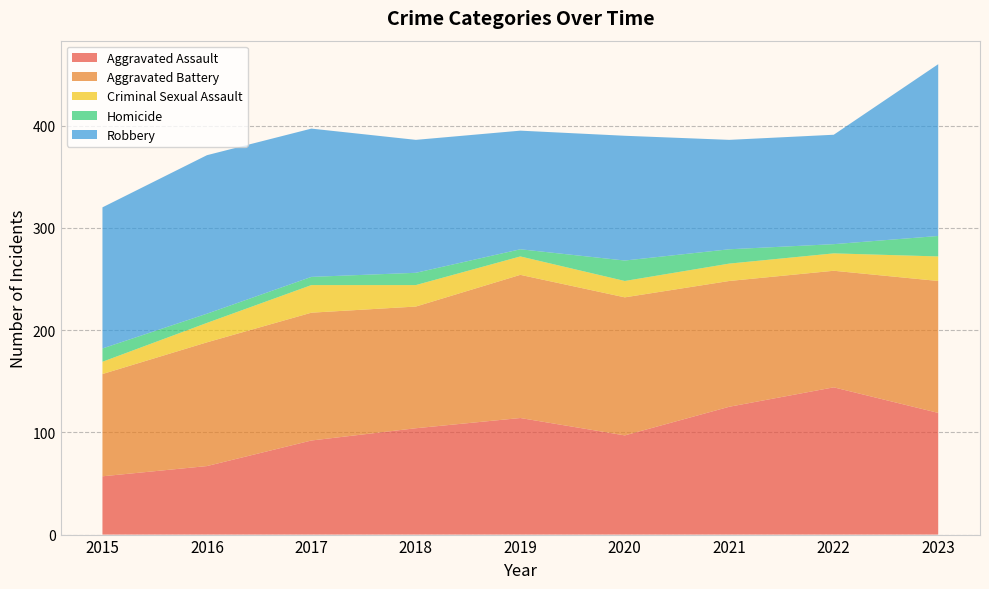

Reading left to right, list all the values displayed in this chart.

Aggravated Assault: 2015=57	2016=67	2017=92	2018=104	2019=114	2020=97	2021=125	2022=144	2023=119
Aggravated Battery: 2015=100	2016=121	2017=125	2018=119	2019=140	2020=135	2021=123	2022=114	2023=129
Criminal Sexual Assault: 2015=12	2016=19	2017=27	2018=21	2019=18	2020=16	2021=17	2022=17	2023=24
Homicide: 2015=13	2016=9	2017=8	2018=12	2019=7	2020=20	2021=14	2022=9	2023=20
Robbery: 2015=138	2016=155	2017=145	2018=130	2019=116	2020=122	2021=107	2022=107	2023=168